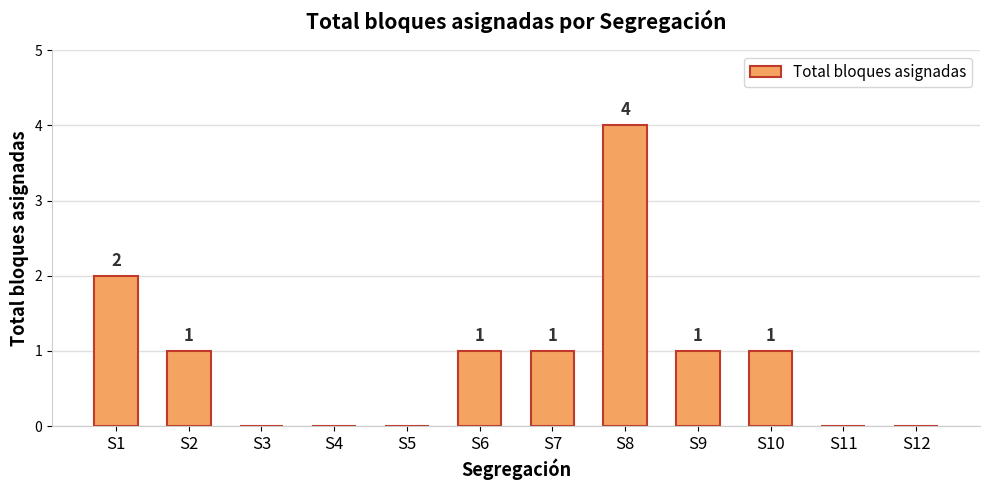

Are the bars grouped side by side (vs. stacked)?

No